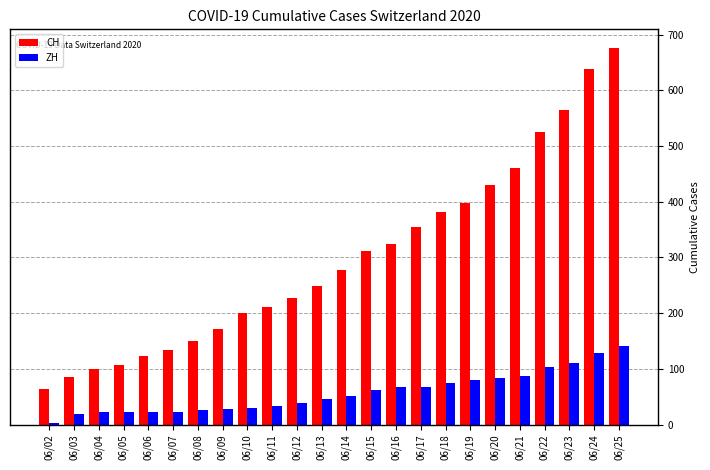

What is the maximum value for ZH?

141